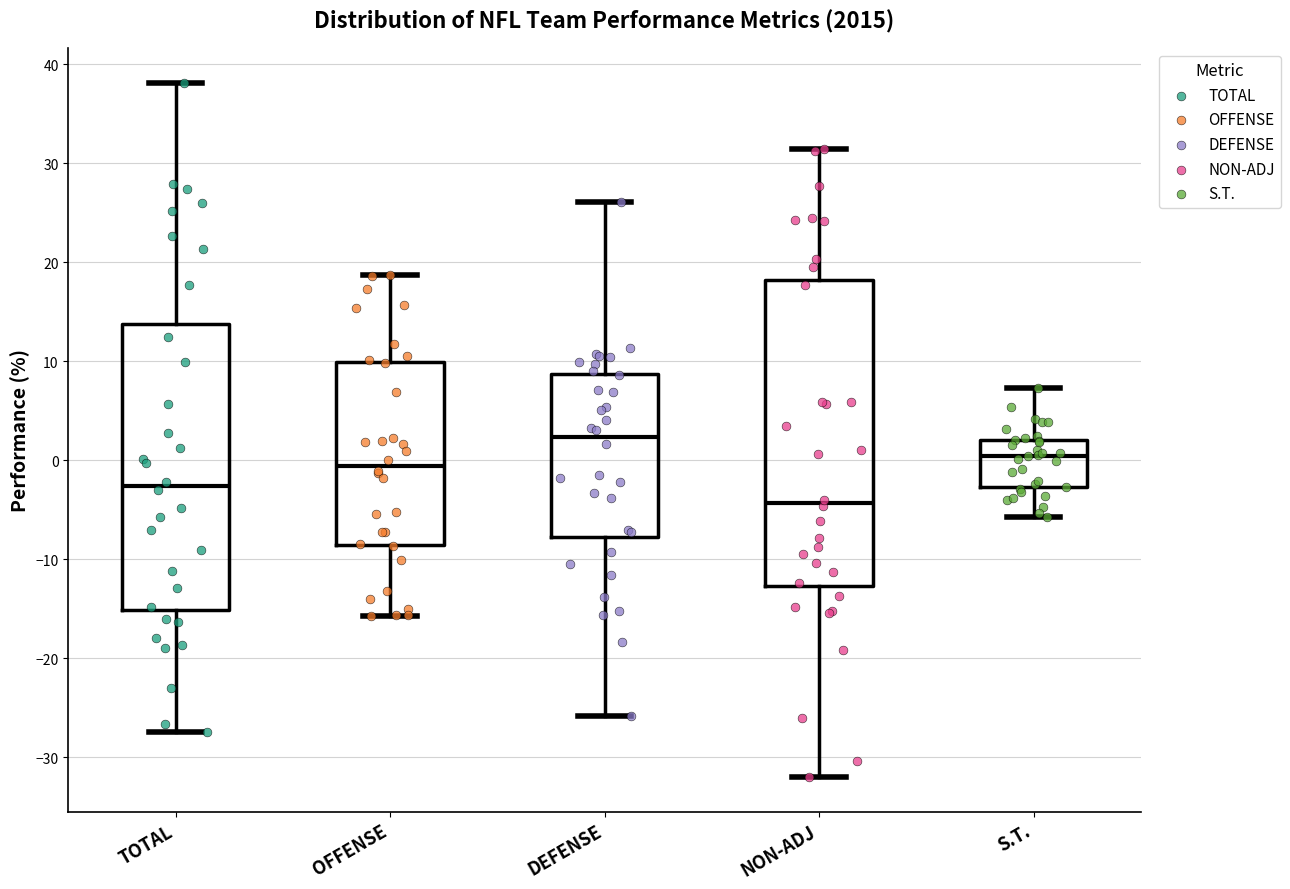

Reading left to right, transcribe this box plot: for each box, give where its median line is, the range the box spans, and where its two whiskers end, as read against the y-axis. The values are not printed on the chart, so give them approximately, as read against the axis.

TOTAL: median -3, box -15 to 14, whiskers -27 to 38
OFFENSE: median -1, box -9 to 10, whiskers -16 to 19
DEFENSE: median 2, box -8 to 9, whiskers -26 to 26
NON-ADJ: median -4, box -13 to 18, whiskers -32 to 31
S.T.: median 0, box -3 to 2, whiskers -6 to 7